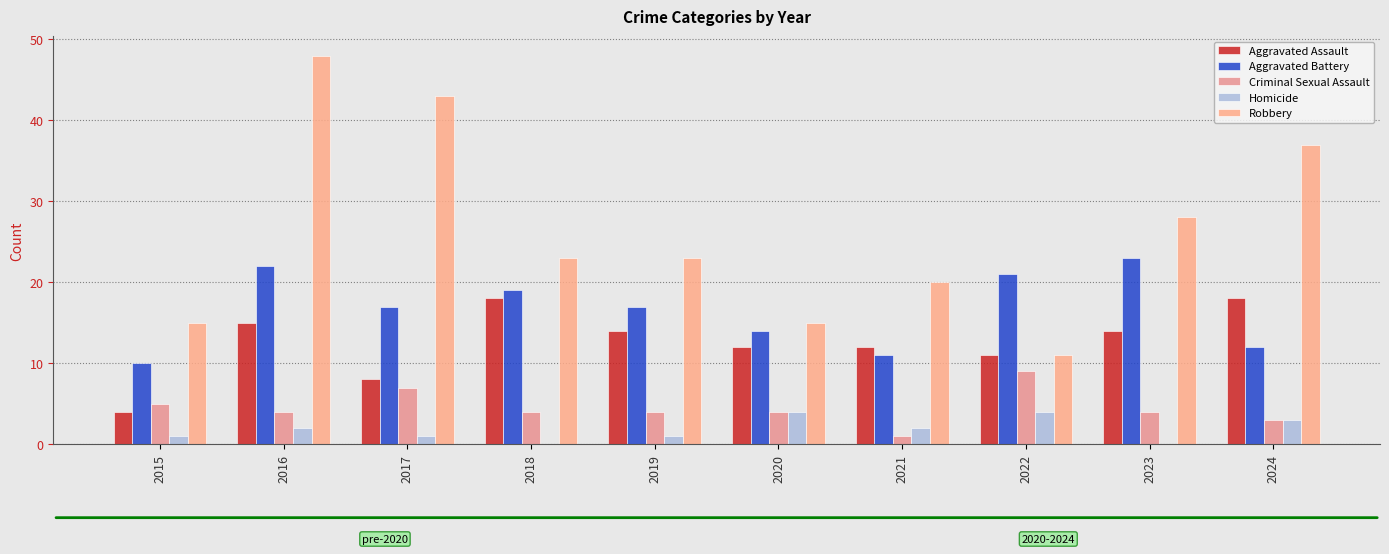

At 2018, list the series in order from largest to smallest.

Robbery, Aggravated Battery, Aggravated Assault, Criminal Sexual Assault, Homicide